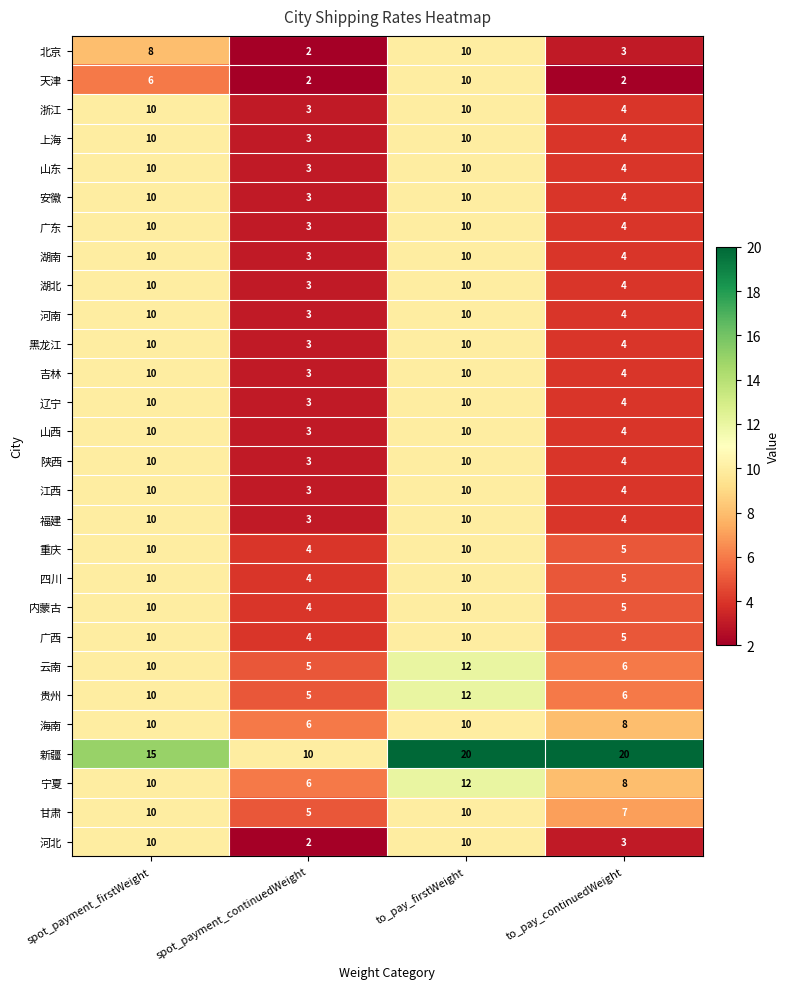

What is the maximum value shown in the chart?

20